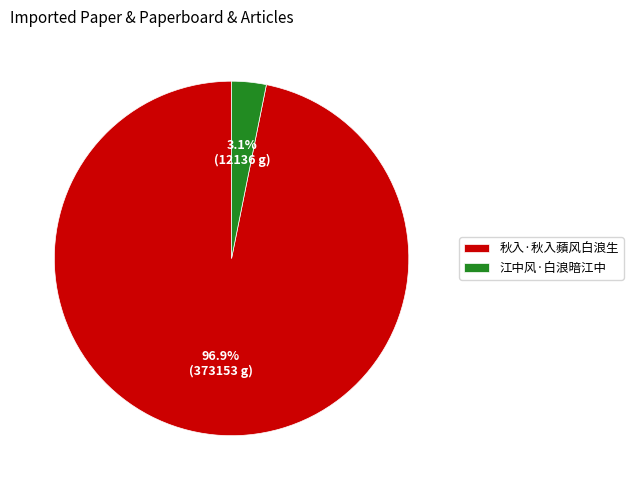

What percentage do 秋入·秋入蘋风白浪生 and 江中风·白浪暗江中 together represent?

100.0%